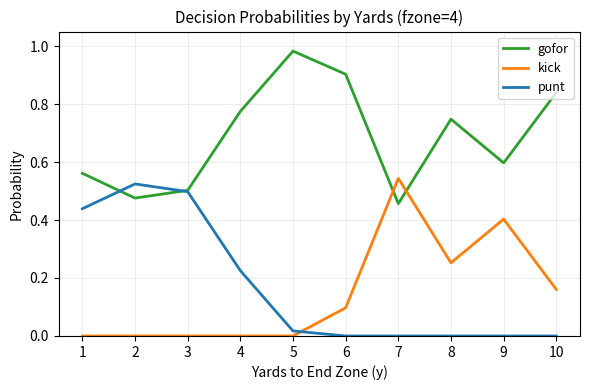

At which category does punt reach its first local peak?

2